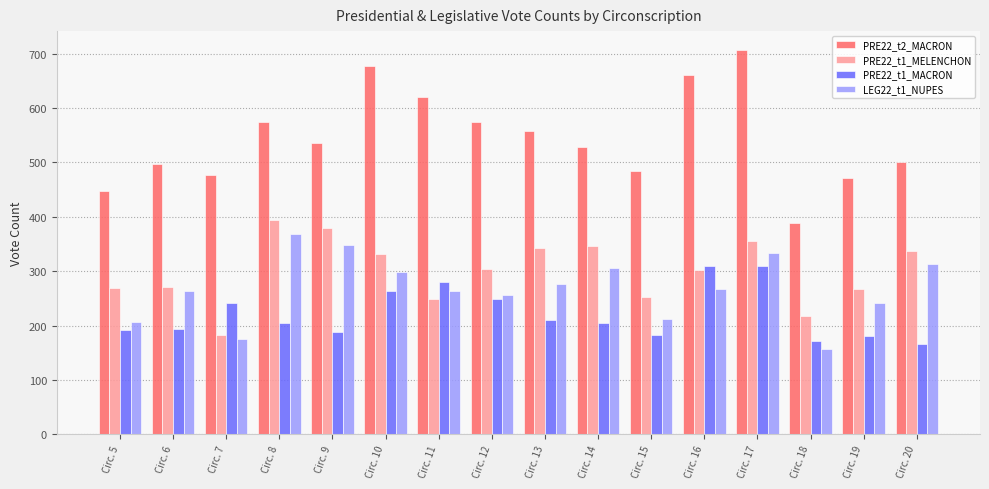

At Circ. 12, list the series in order from largest to smallest.

PRE22_t2_MACRON, PRE22_t1_MELENCHON, LEG22_t1_NUPES, PRE22_t1_MACRON